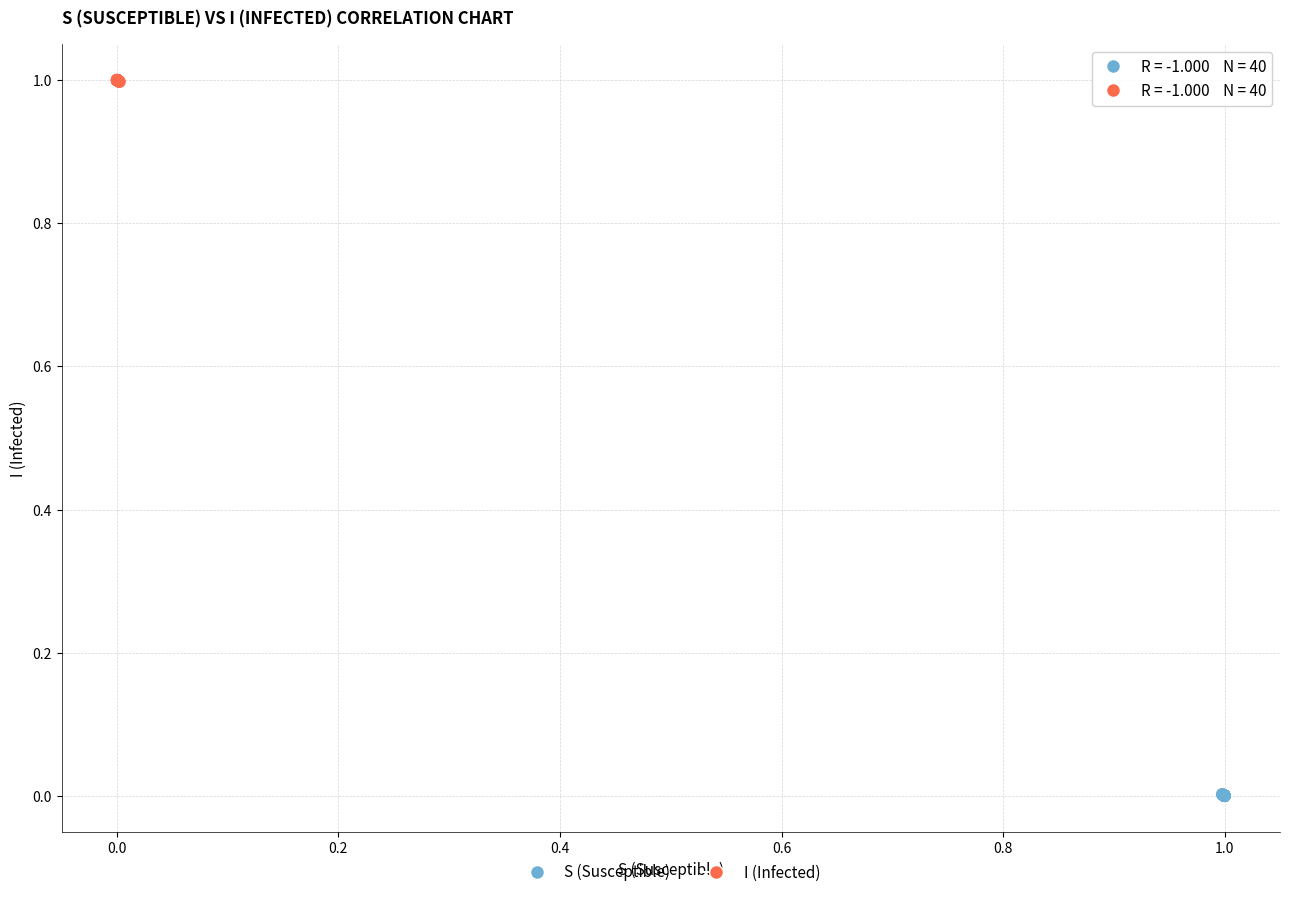

Which series contains the lowest Y value?

S (Susceptible)